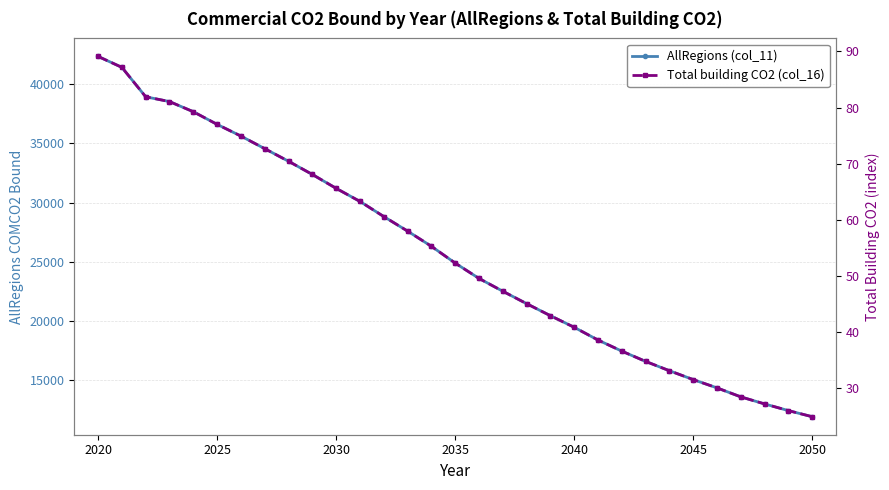

At how many categories does at least one series exceed 4795?

31